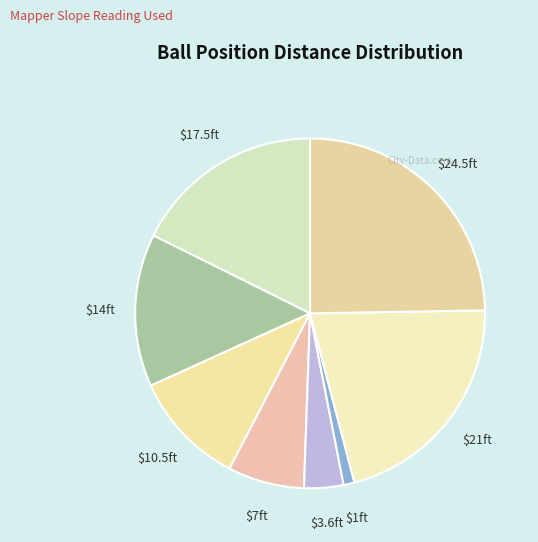

Is $1ft the majority of the pie?

No